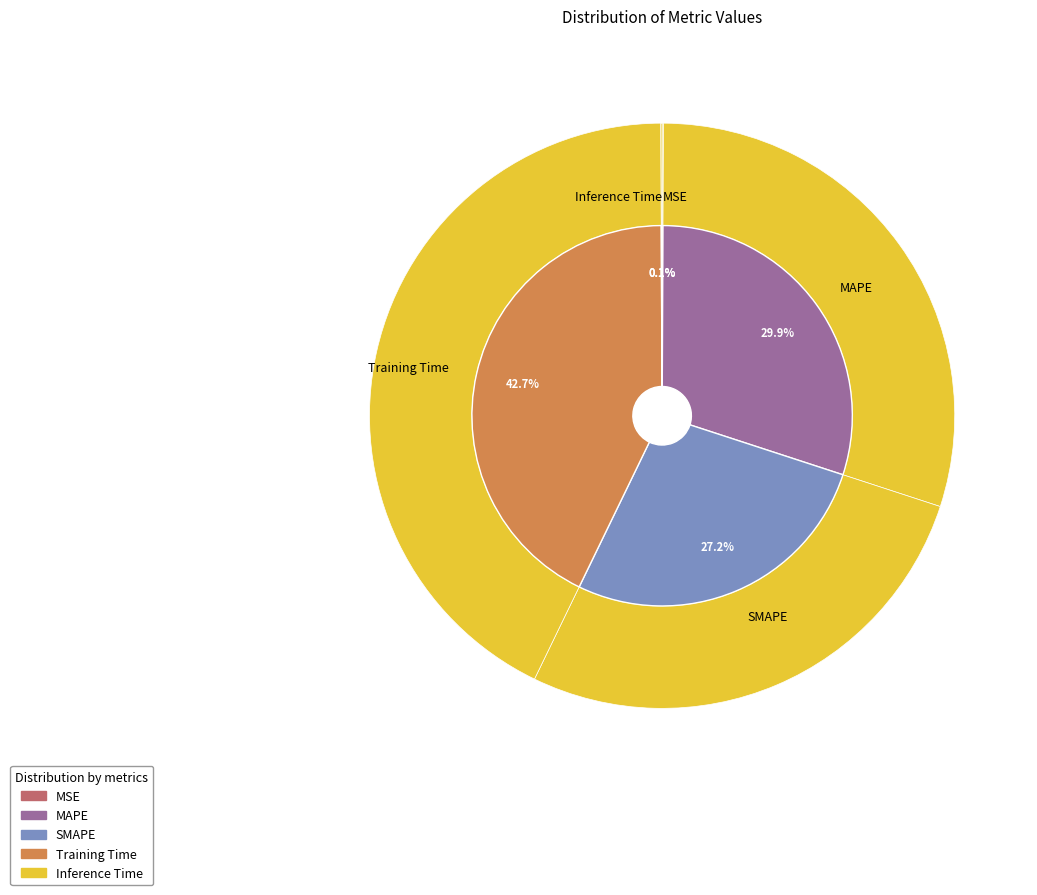

What is the total percentage of SMAPE and MAPE?

57.1%